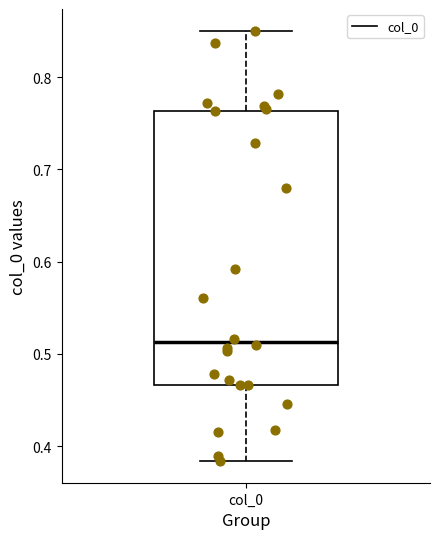

Transcribe this box plot: give where the median line is, the range the box spans, and where the two whiskers end, as read against the y-axis. The values are not printed on the chart, so give them approximately, as read against the axis.

median 0.51, box 0.47 to 0.76, whiskers 0.38 to 0.85